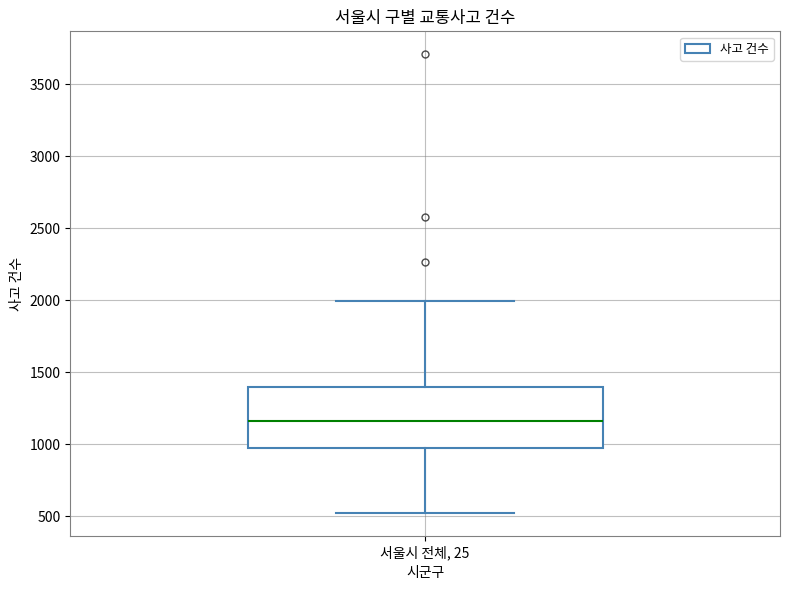

Transcribe this box plot: give where the median line is, the range the box spans, and where the two whiskers end, as read against the y-axis. The values are not printed on the chart, so give them approximately, as read against the axis.

median 1150, box 950 to 1400, whiskers 500 to 2000